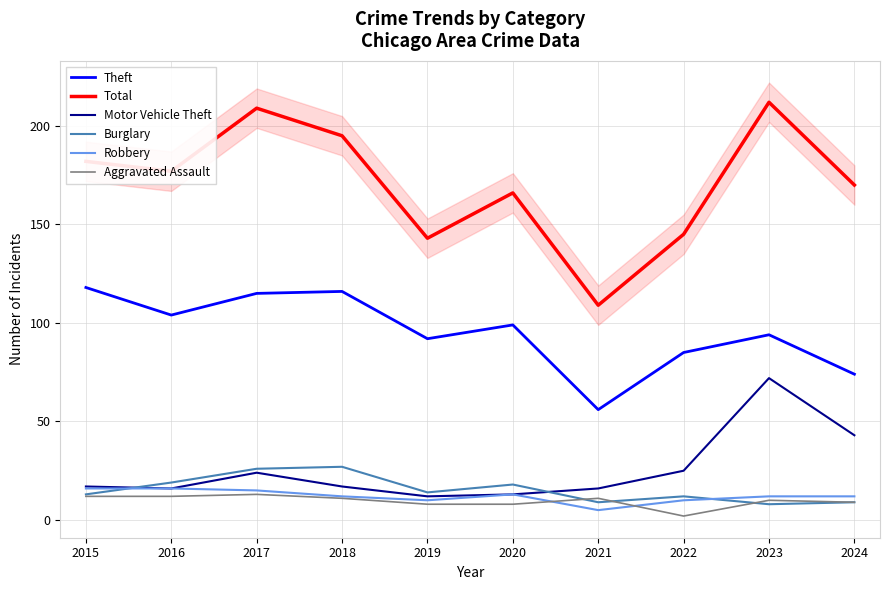

How many values in the Burglary series are below 14?

5